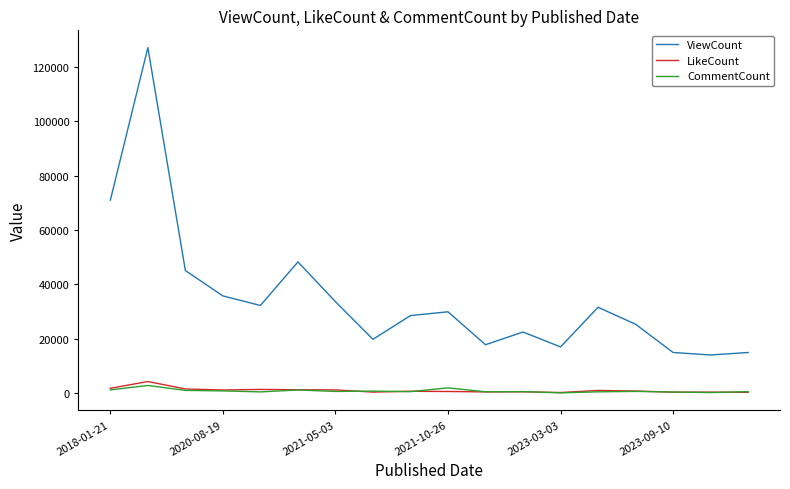

What is the average value of the CommentCount series?

834